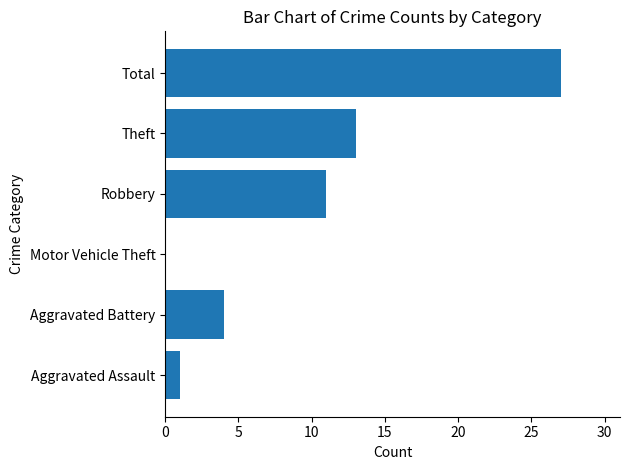

What is the maximum value shown in the chart?

27